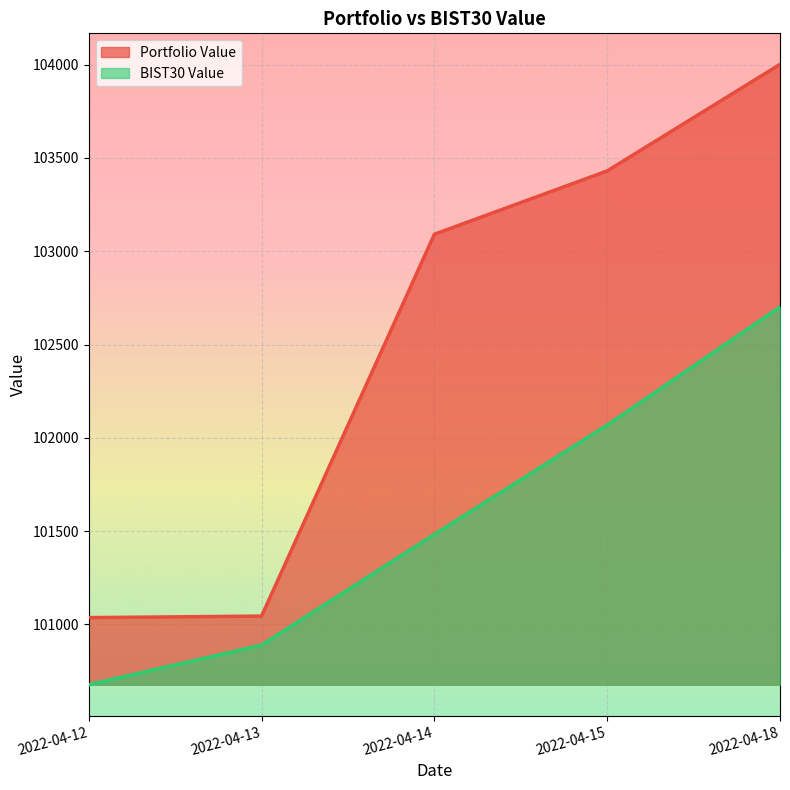

True or false: Portfolio Value has a value of 101036.7 at 2022-04-12.

True